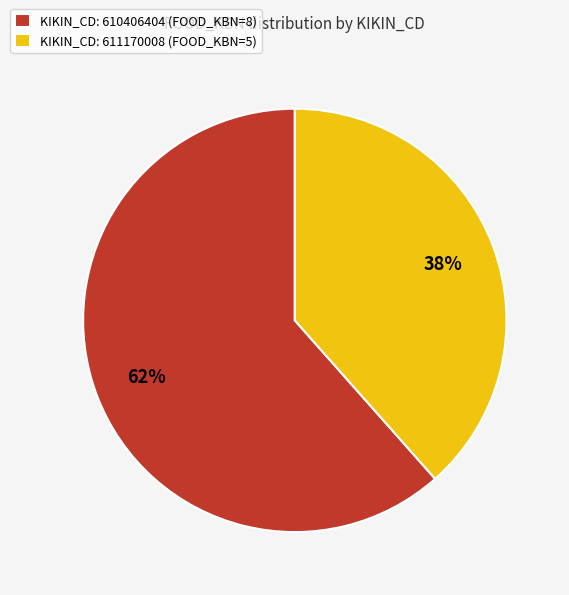

Combined, do KIKIN_CD: 611170008 (FOOD_KBN=5) and KIKIN_CD: 610406404 (FOOD_KBN=8) account for over 50%?

Yes